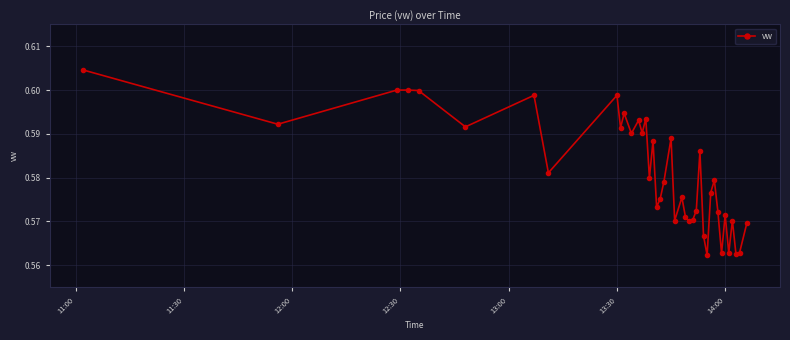

What is the sum of all values?

23.2